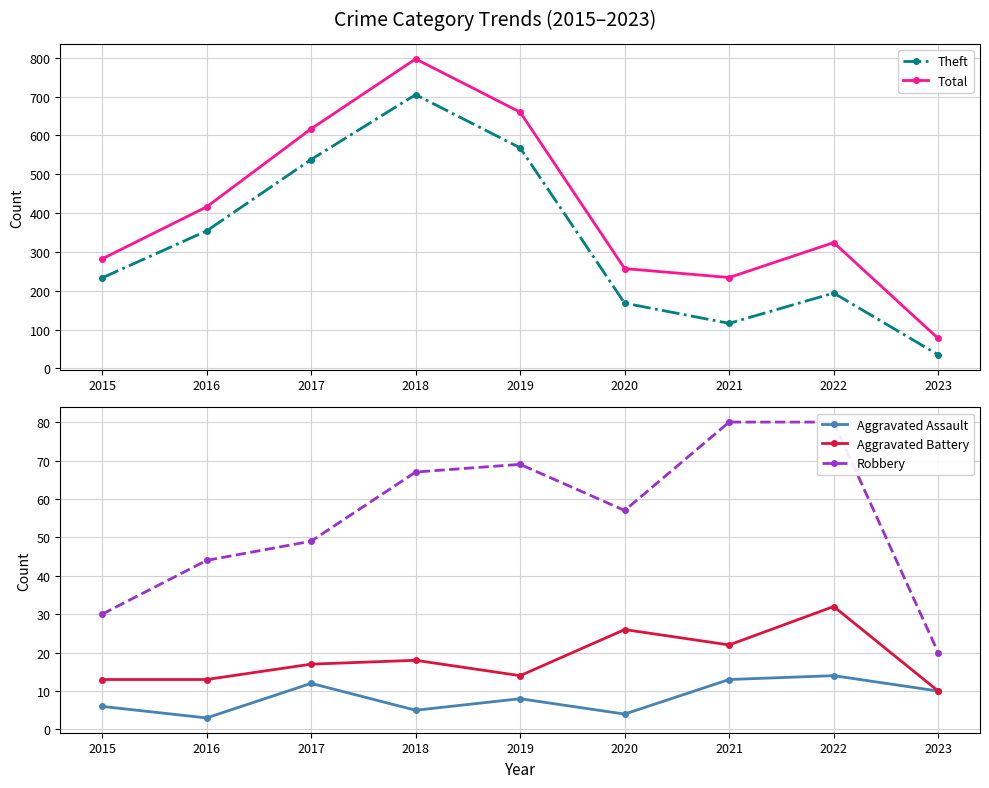

What is the value of the Total point at the 6th from the left?

257